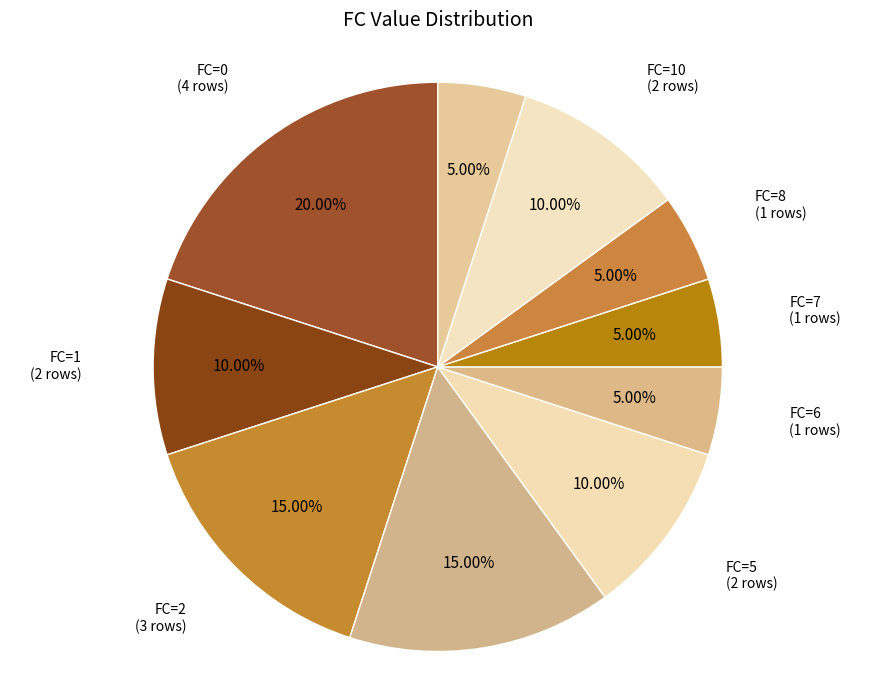

Count the number of slices in the pie.

10